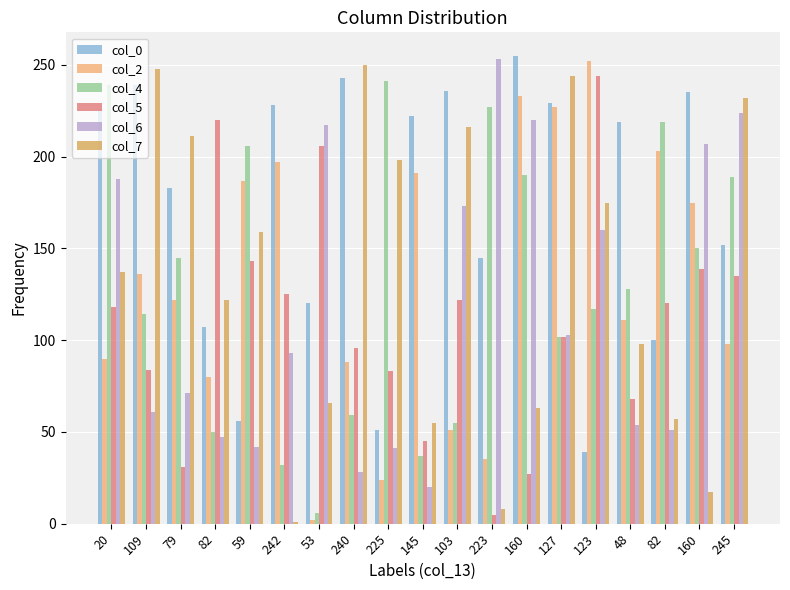

The col_6 series shows 127 at 79. True or false?

False